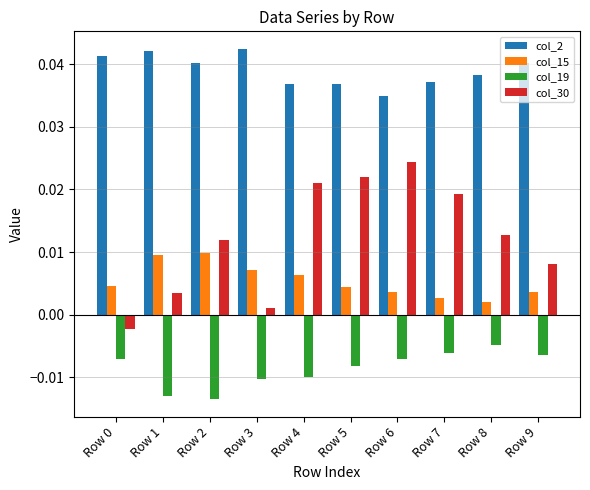

List the series in order of their peak value, highest first.

col_2, col_30, col_15, col_19